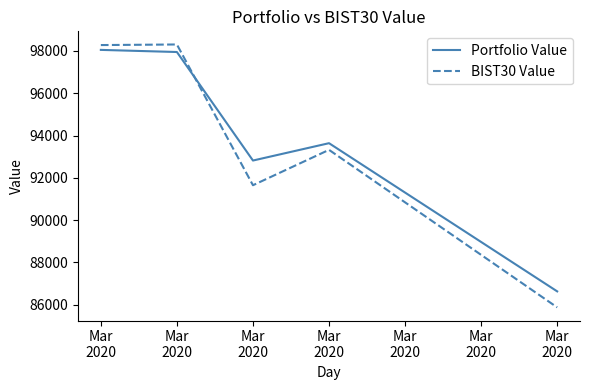

Does the chart display data point markers on the line(s)?

No